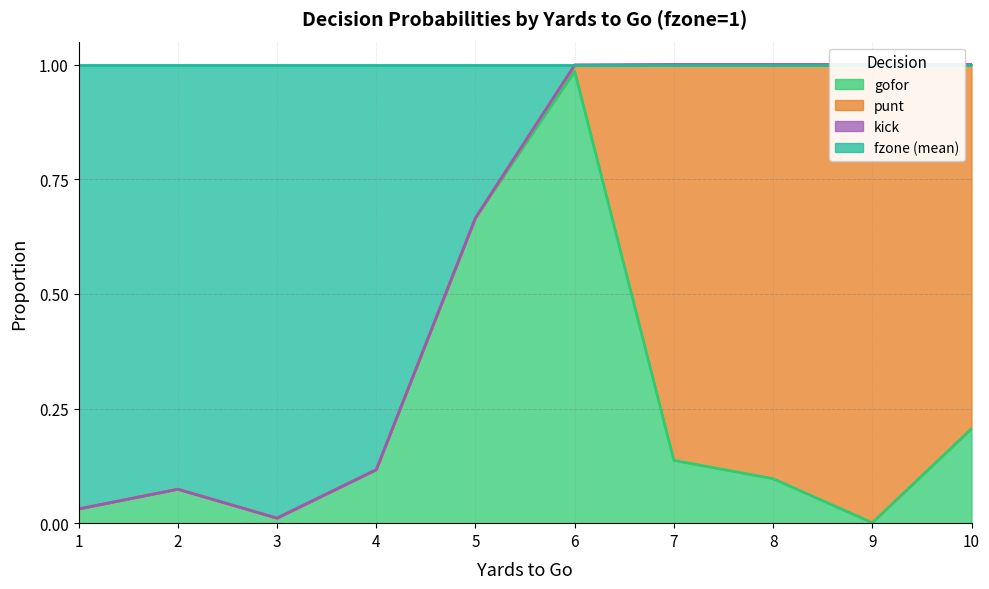

In fzone_mean, how many points are higher than both neighbors (excluding endpoints)?

1